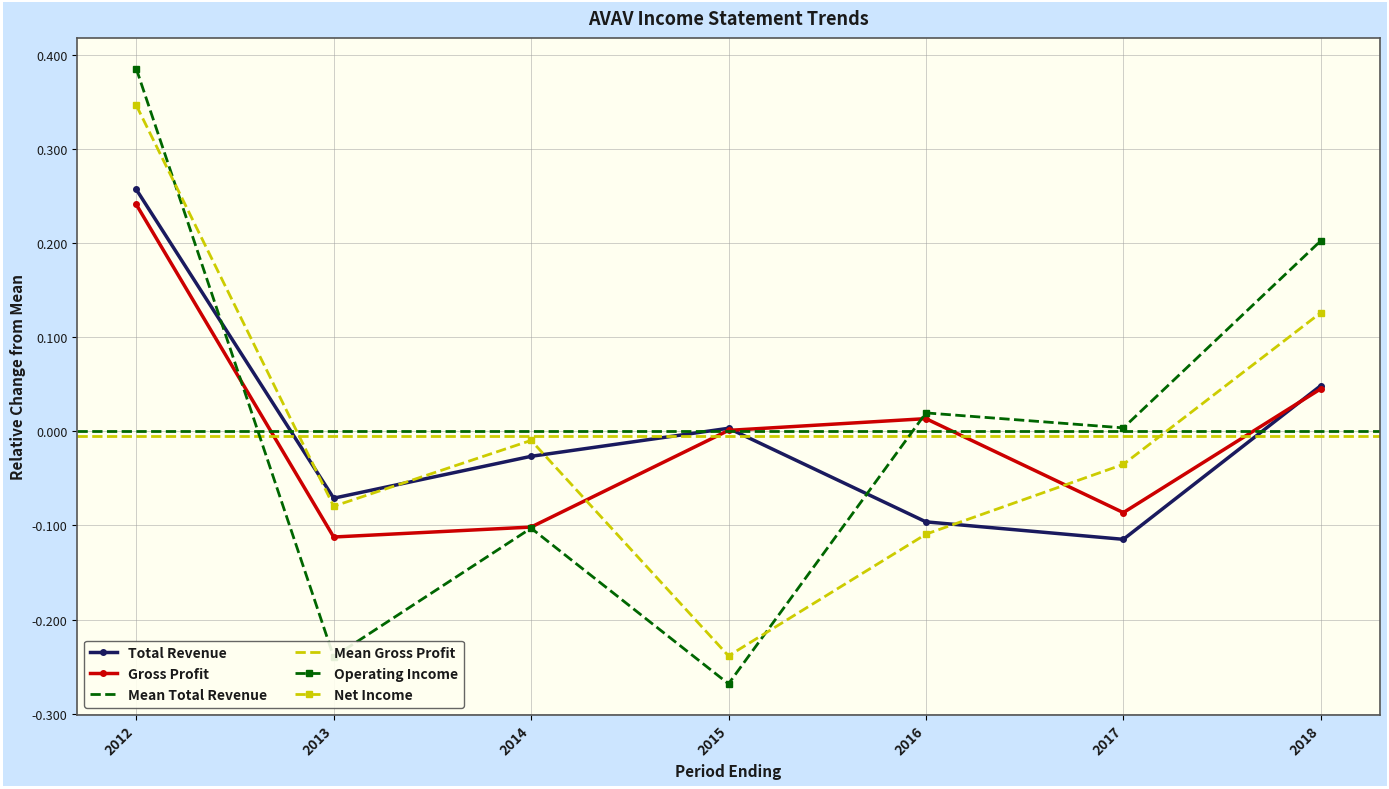

What is the value of the Total Revenue point at the 1st from the left?

0.3